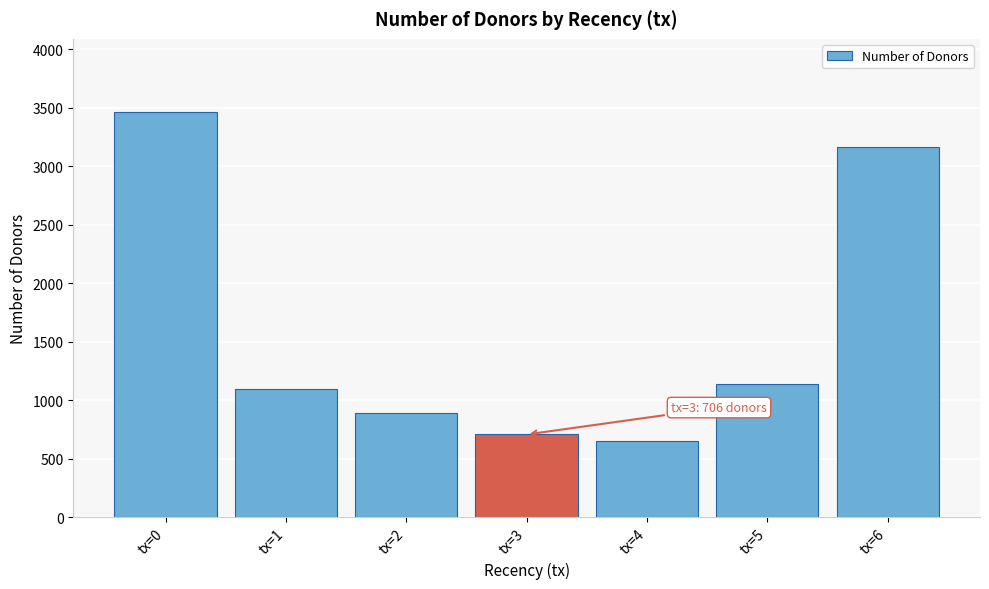

Reading right to left, extract all data points from this chart.

3163	1136	654	706	890	1091	3464